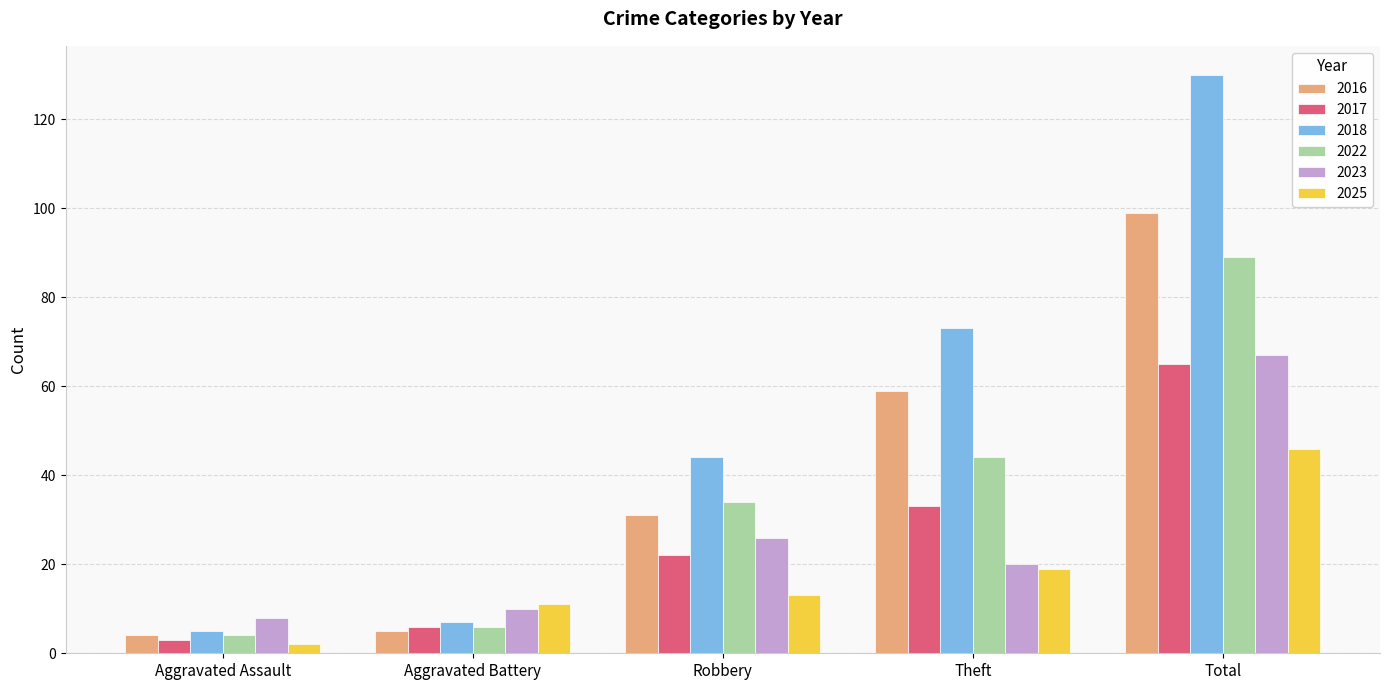

At how many categories does at least one series exceed 24?

3